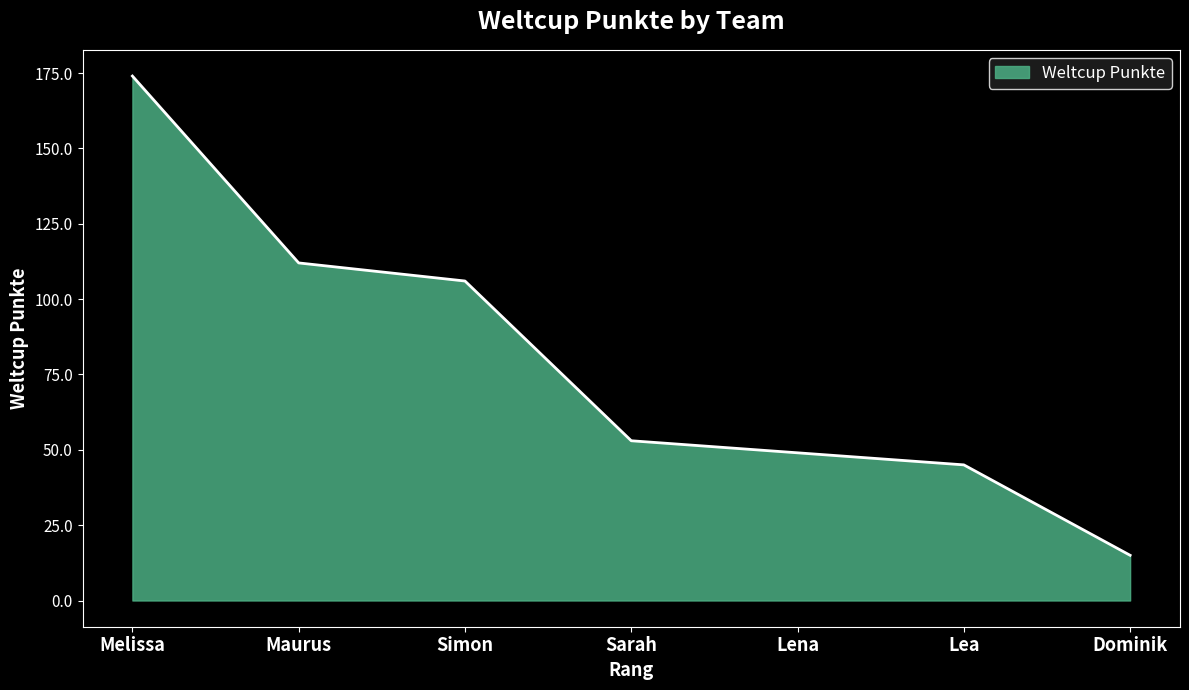

What is the difference between the second highest and minimum values?

97